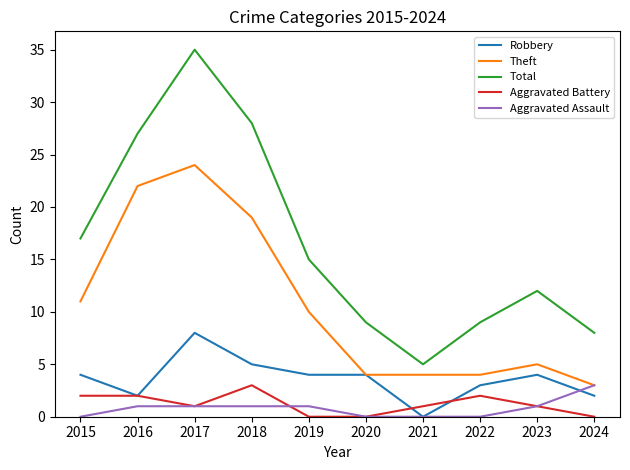

How many lines are shown in the chart?

5